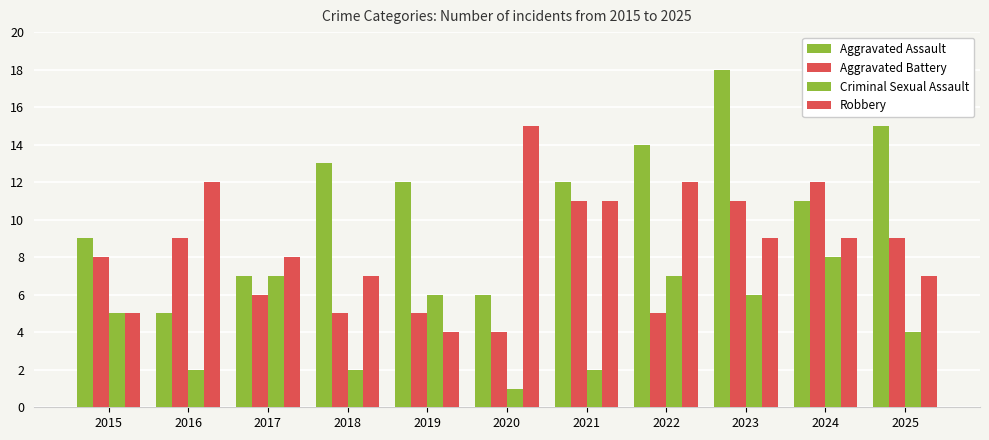

How many groups of bars are there?

11